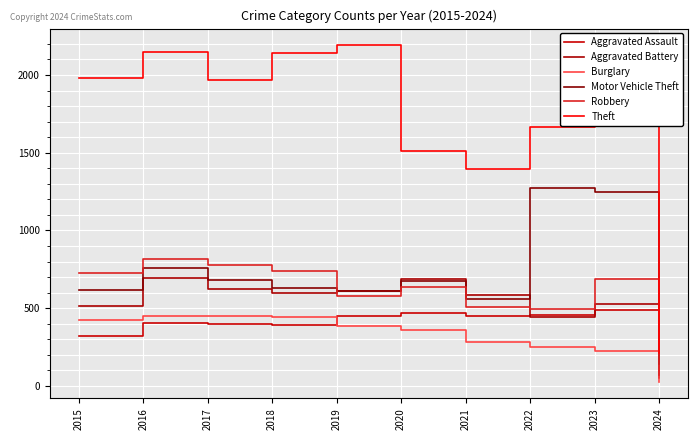

At which category does Motor Vehicle Theft reach its first local valley?

2019